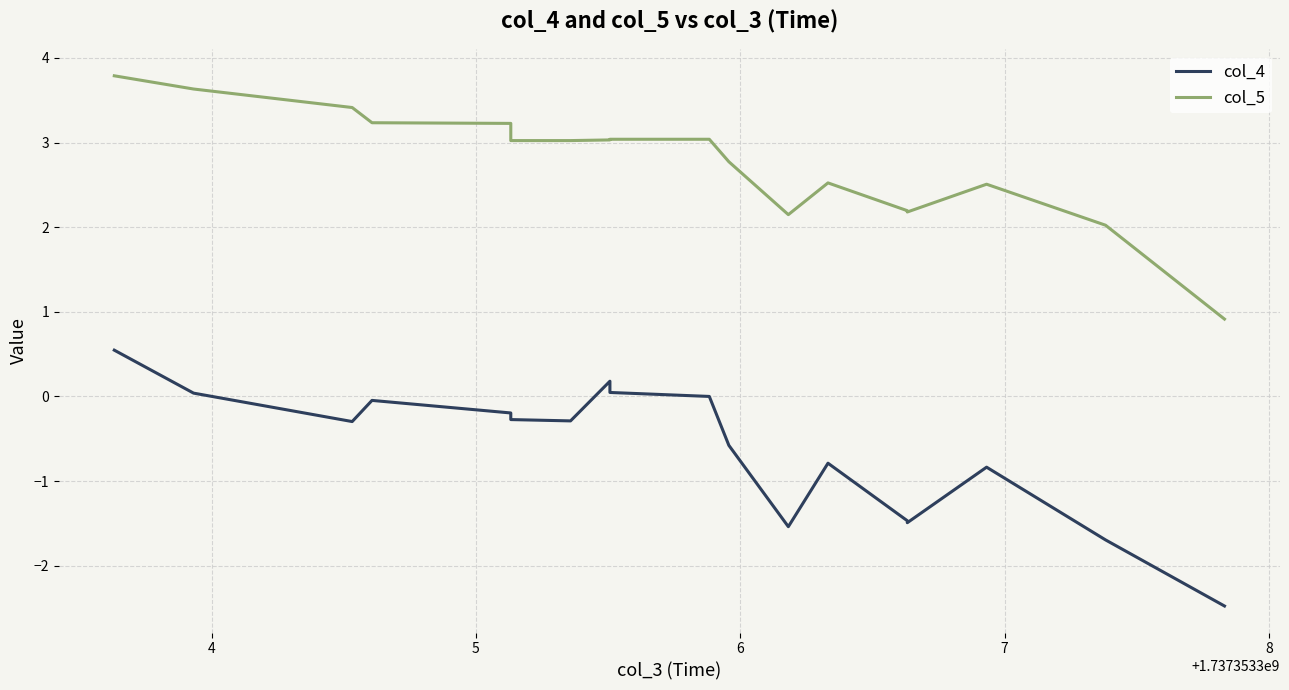

At 6, list the series in order from smallest to largest.

col_4, col_5